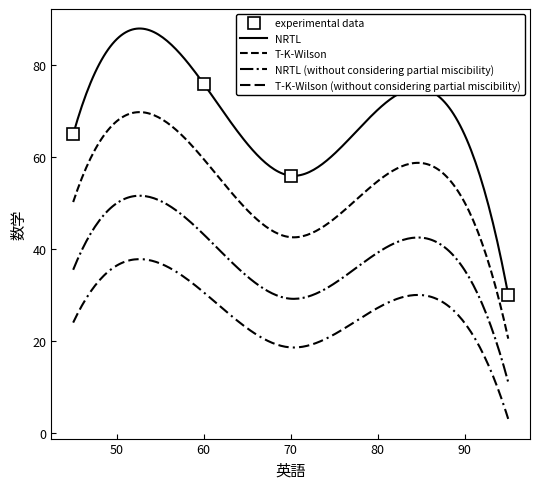

Reading left to right, what are all the values shown in this chart?

95=30	85=75	45=65	60=76	70=56